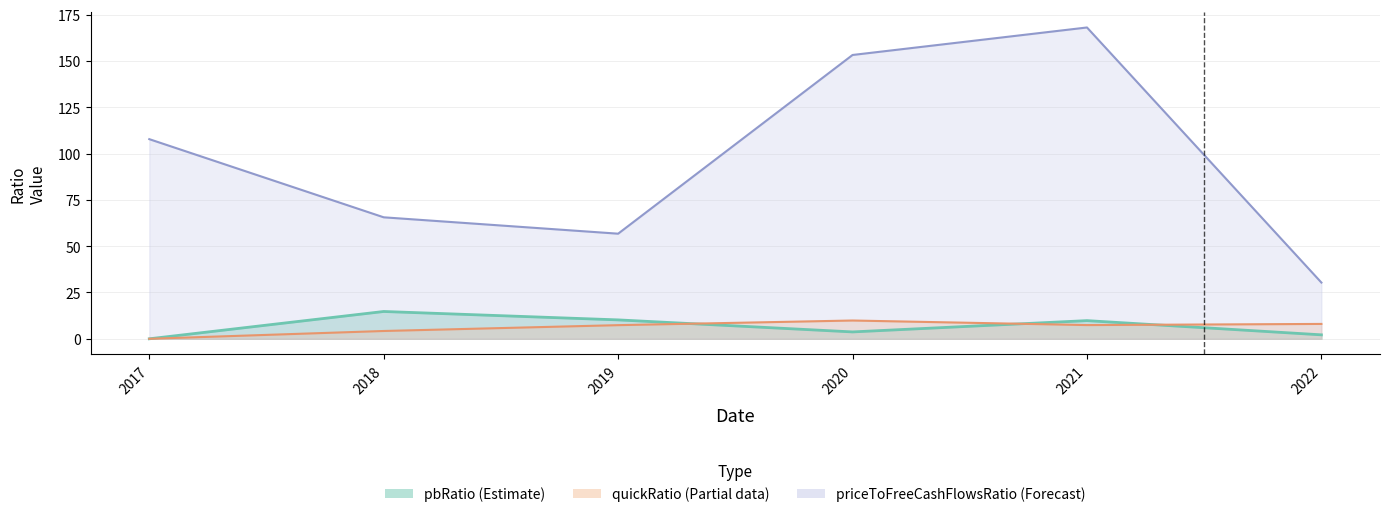

True or false: priceToFreeCashFlowsRatio and quickRatio cross at least once.

False